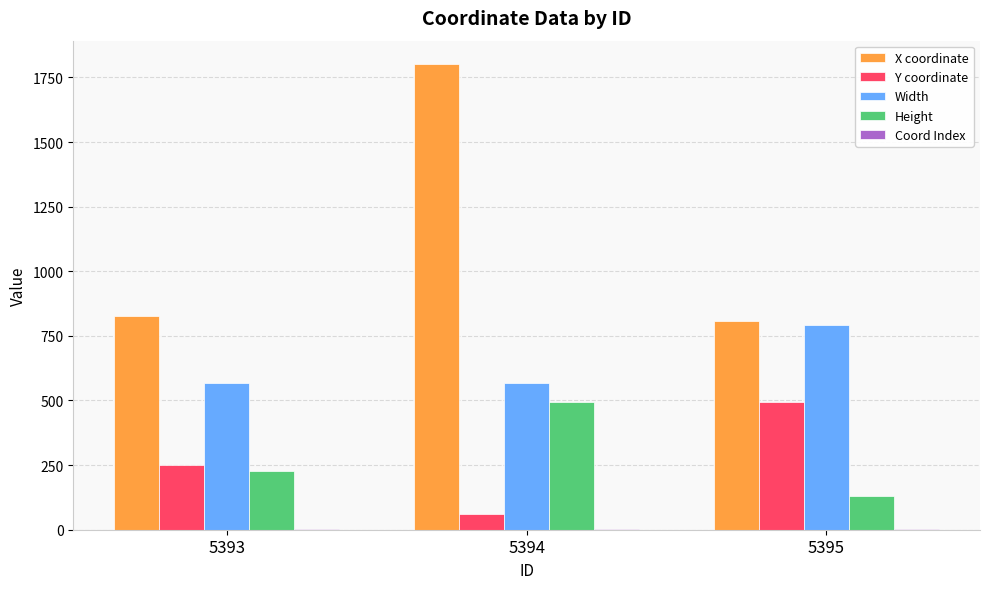

Read the Y coordinate value at 5393, to the nearest 10.

250